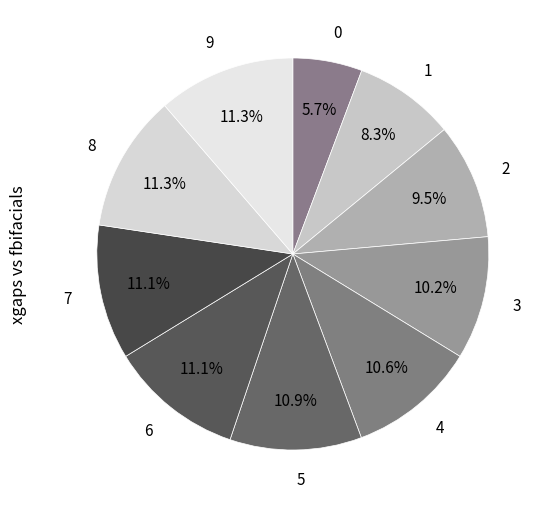

How many slices are in this pie chart?

10